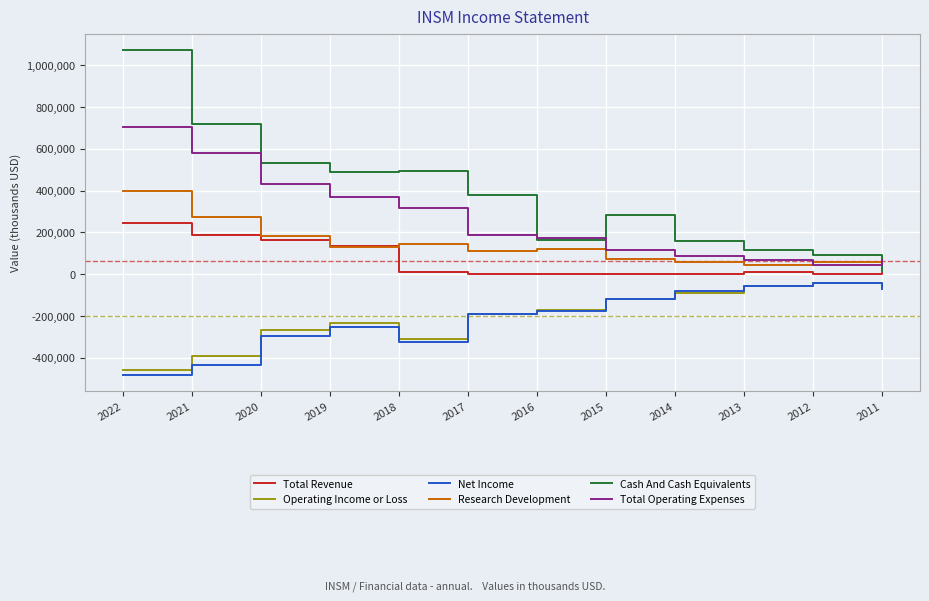

What is the maximum value shown in the chart?

1074000